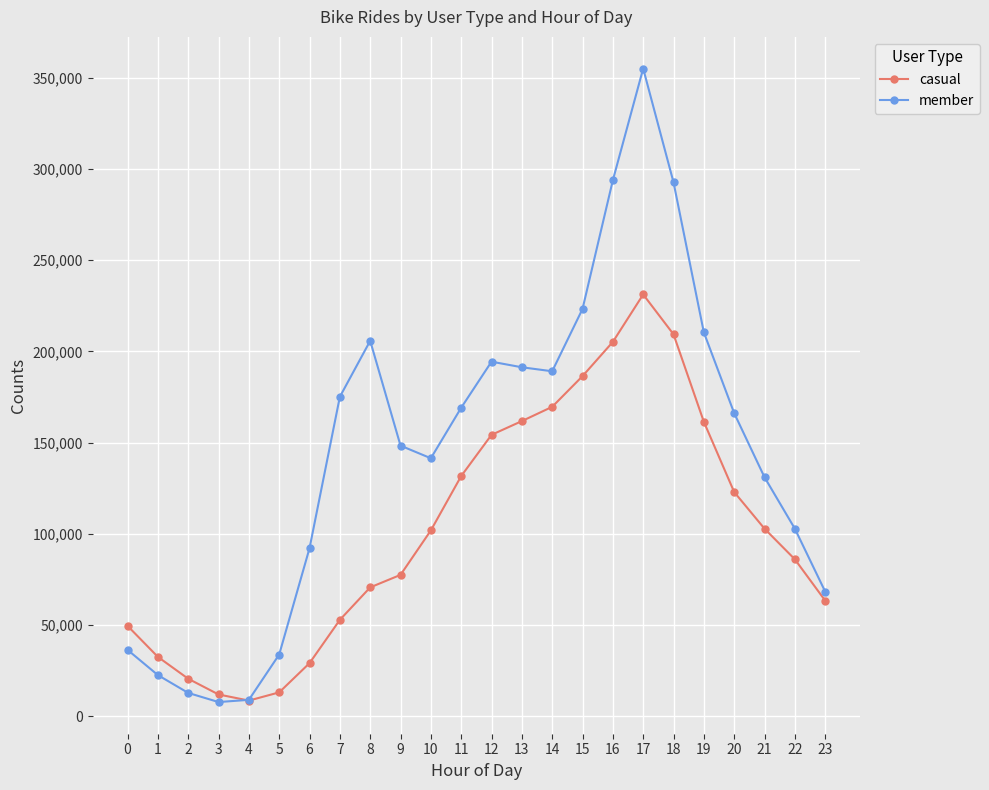

Which series has the largest total across all categories?

member